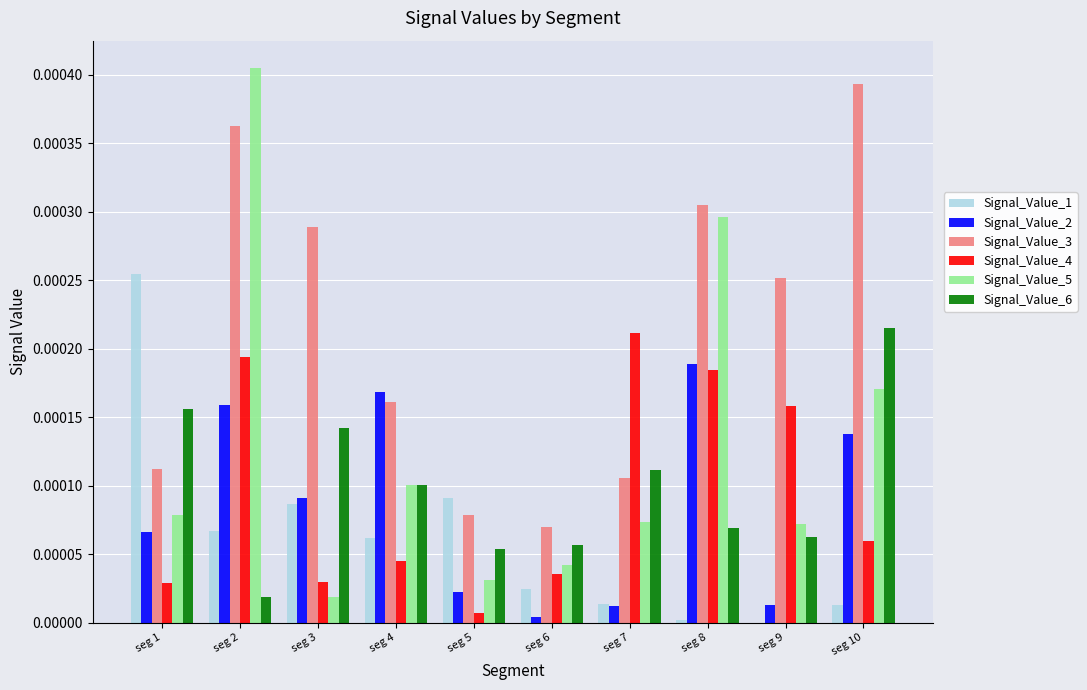

True or false: Signal_Value_6 has a value of 0.0 at seg 5.

True